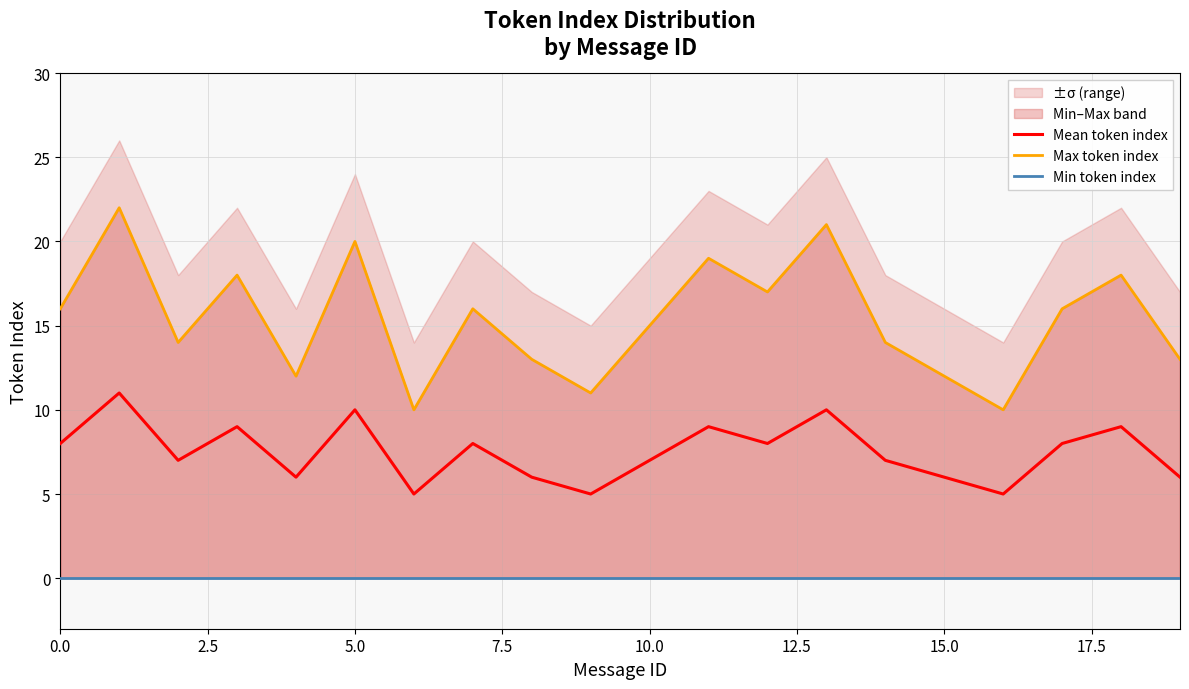

List the series in order of their peak value, lowest first.

Min token index, Mean token index, Max token index